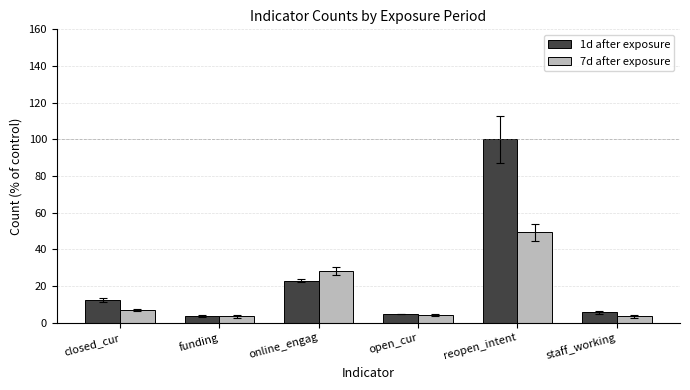

At which category is the sum across all series the highest?

reopen_intent